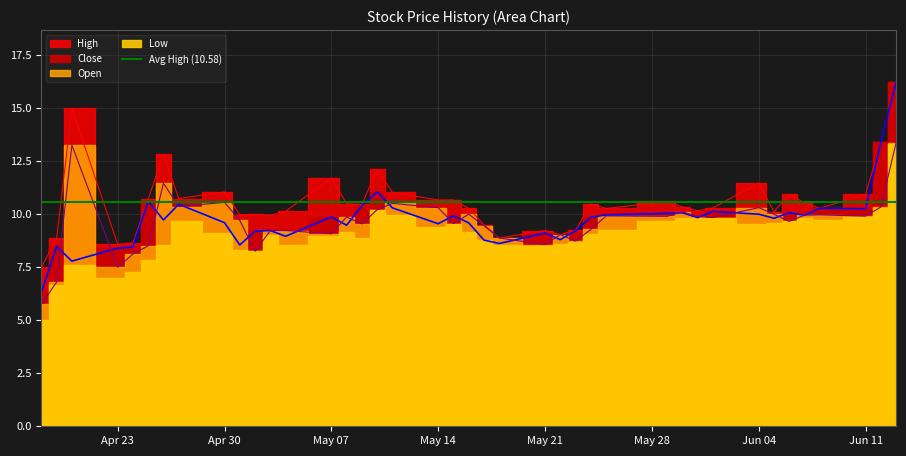

True or false: High and Open cross at least once.

False